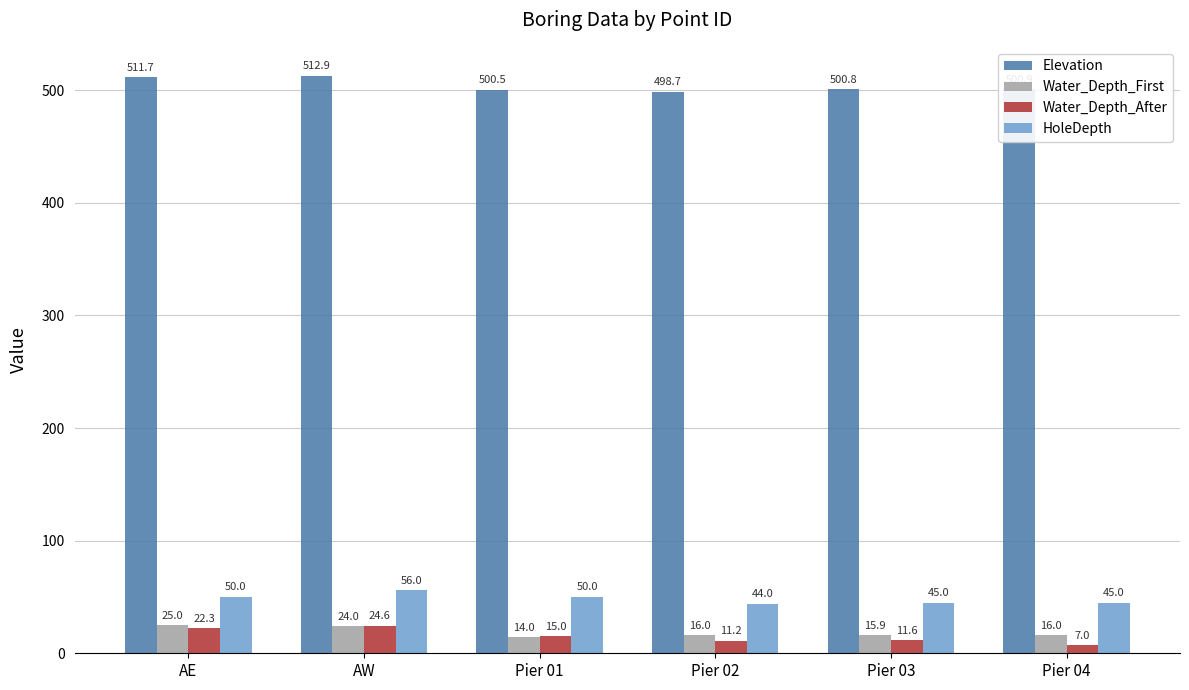

How many data points in Water_Depth_First are above 16?

3